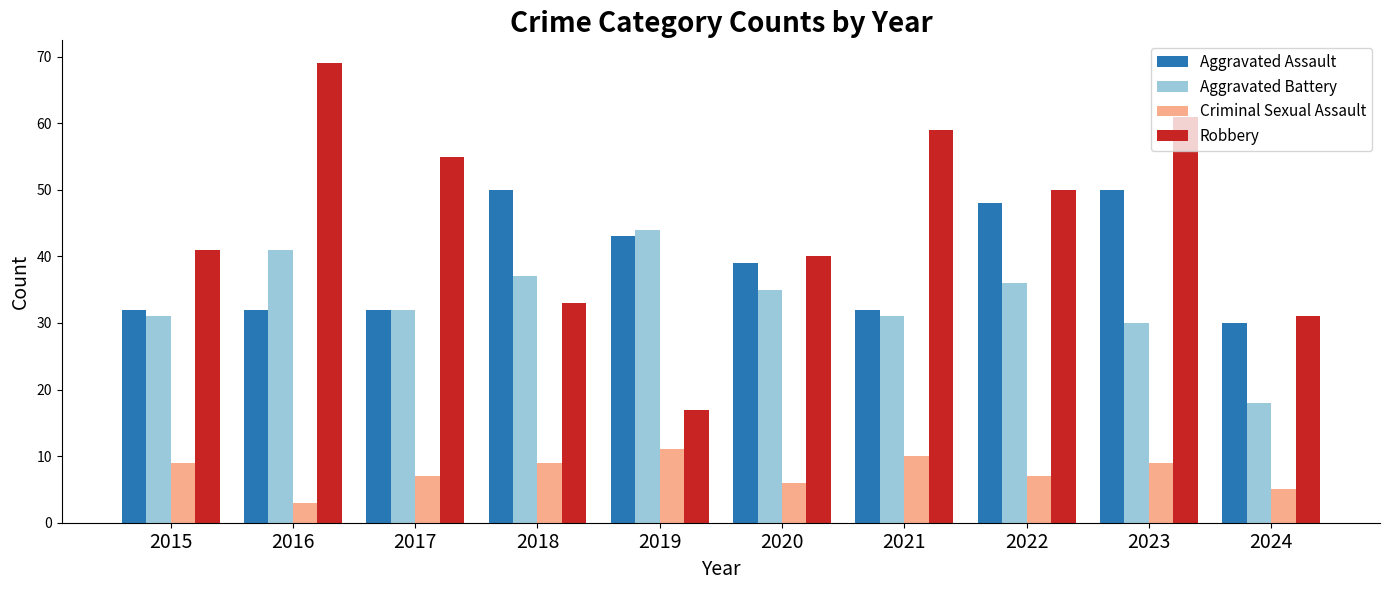

What is the average value of the Aggravated Assault series?

39